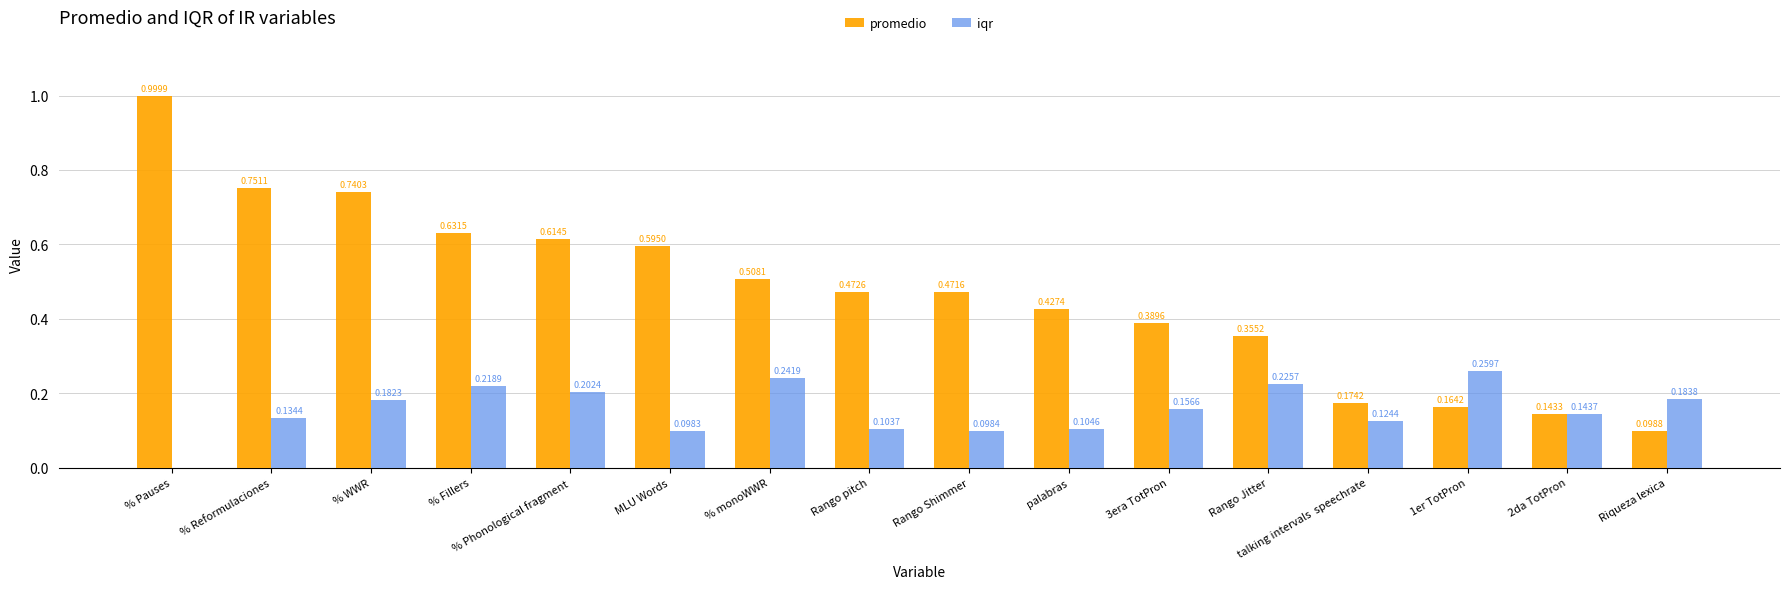

Which series has the widest spread of values?

promedio